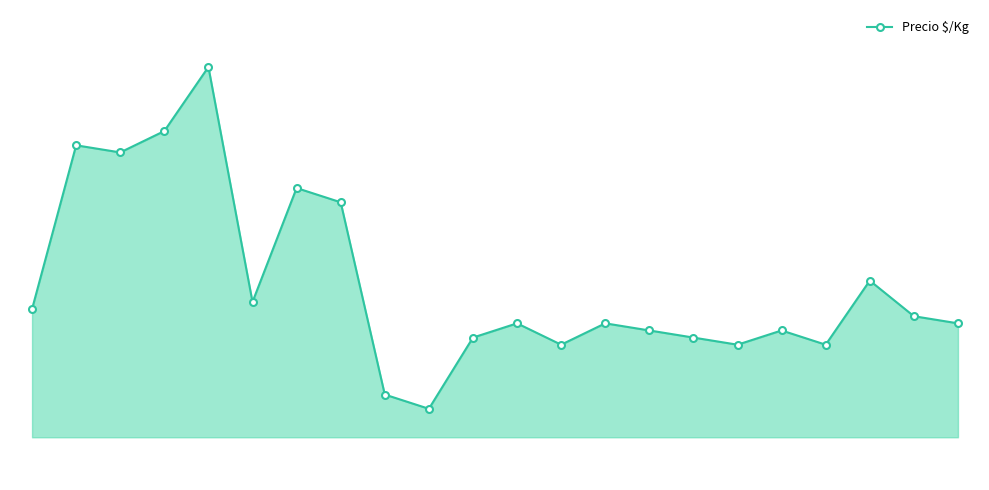

Does the chart have visible grid lines?

No